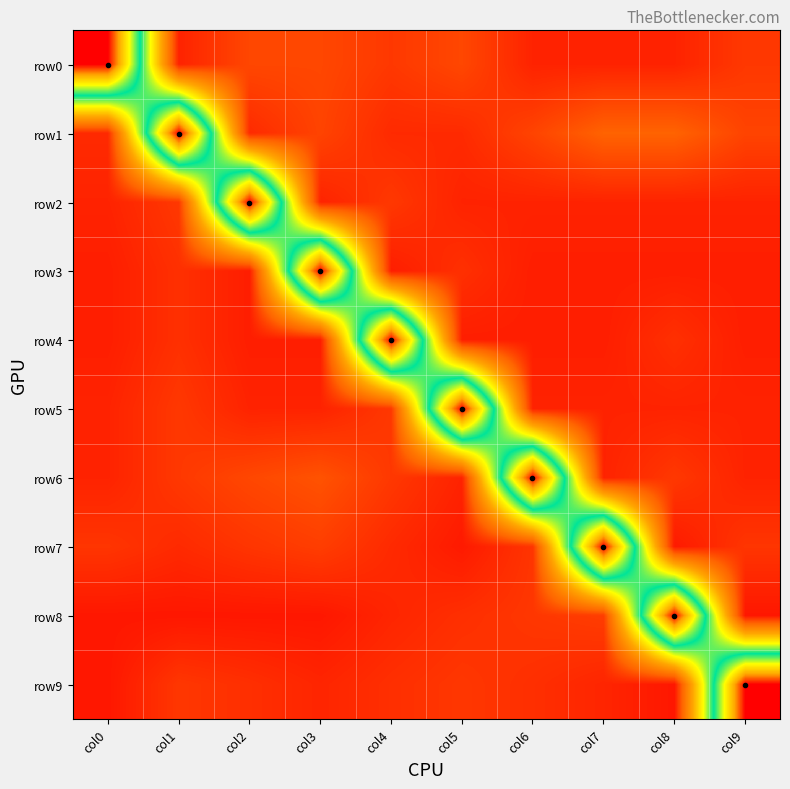

Reading left to right, list all the values displayed in this chart.

row0: col0=1.0	col1=0.1	col2=0.1	col3=0.1	col4=0.1	col5=0.1	col6=0.1	col7=0.1	col8=0.1	col9=0.1
row1: col0=0.1	col1=1.0	col2=0.1	col3=0.1	col4=0.1	col5=0.1	col6=0.1	col7=0.1	col8=0.1	col9=0.1
row2: col0=0.1	col1=0.1	col2=1.0	col3=0.1	col4=0.1	col5=0.1	col6=0.1	col7=0.1	col8=0.1	col9=0.1
row3: col0=0.0	col1=0.1	col2=0.0	col3=1.0	col4=0.0	col5=0.1	col6=0.0	col7=0.0	col8=0.0	col9=0.0
row4: col0=0.0	col1=0.1	col2=0.0	col3=0.0	col4=1.0	col5=0.0	col6=0.0	col7=0.0	col8=0.1	col9=0.0
row5: col0=0.1	col1=0.1	col2=0.1	col3=0.1	col4=0.1	col5=1.0	col6=0.1	col7=0.1	col8=0.1	col9=0.1
row6: col0=0.1	col1=0.1	col2=0.1	col3=0.1	col4=0.1	col5=0.1	col6=1.0	col7=0.1	col8=0.1	col9=0.1
row7: col0=0.1	col1=0.1	col2=0.1	col3=0.1	col4=0.1	col5=0.0	col6=0.1	col7=1.0	col8=0.0	col9=0.1
row8: col0=0.0	col1=0.0	col2=0.0	col3=0.0	col4=0.1	col5=0.1	col6=0.1	col7=0.1	col8=1.0	col9=0.0
row9: col0=0.0	col1=0.1	col2=0.1	col3=0.1	col4=0.1	col5=0.1	col6=0.1	col7=0.1	col8=0.0	col9=1.0